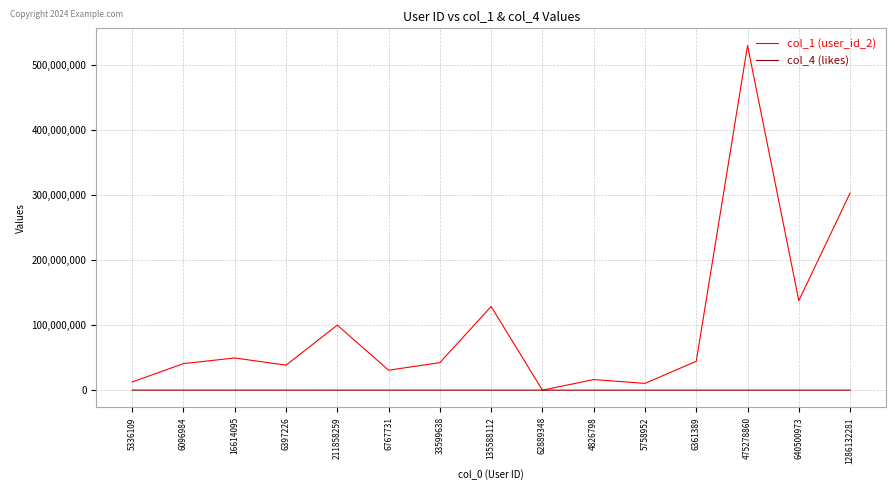

Rank the series by their average value, from lowest to highest.

col_4 (likes), col_1 (user_id_2)